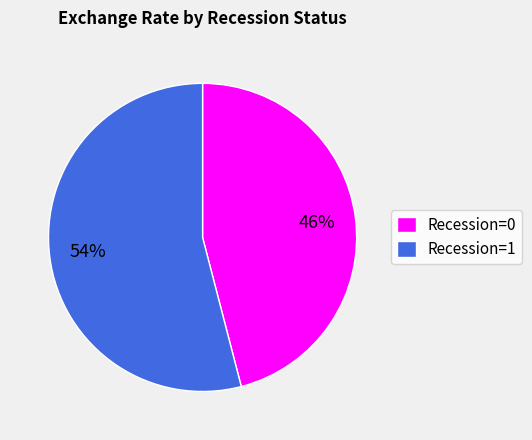

Does any single category account for the majority?

Yes